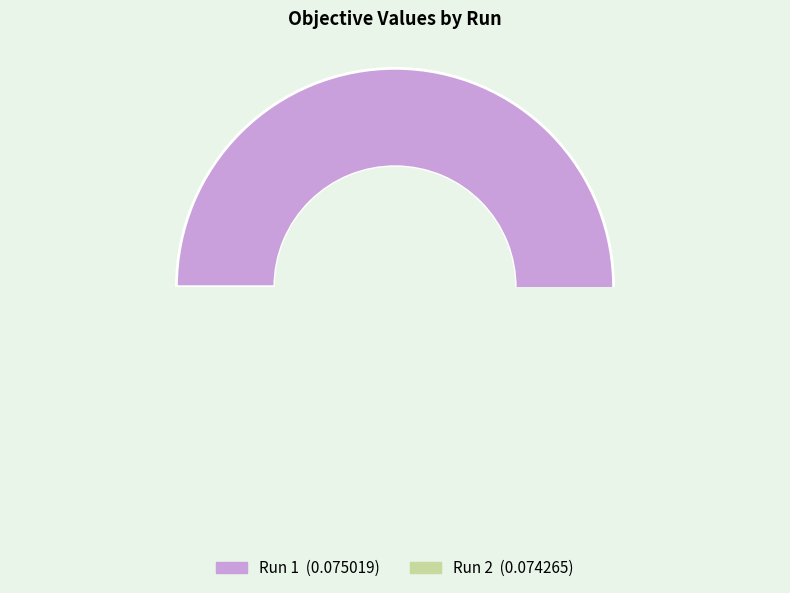

Is it true that 1 is 41% of the pie?

False